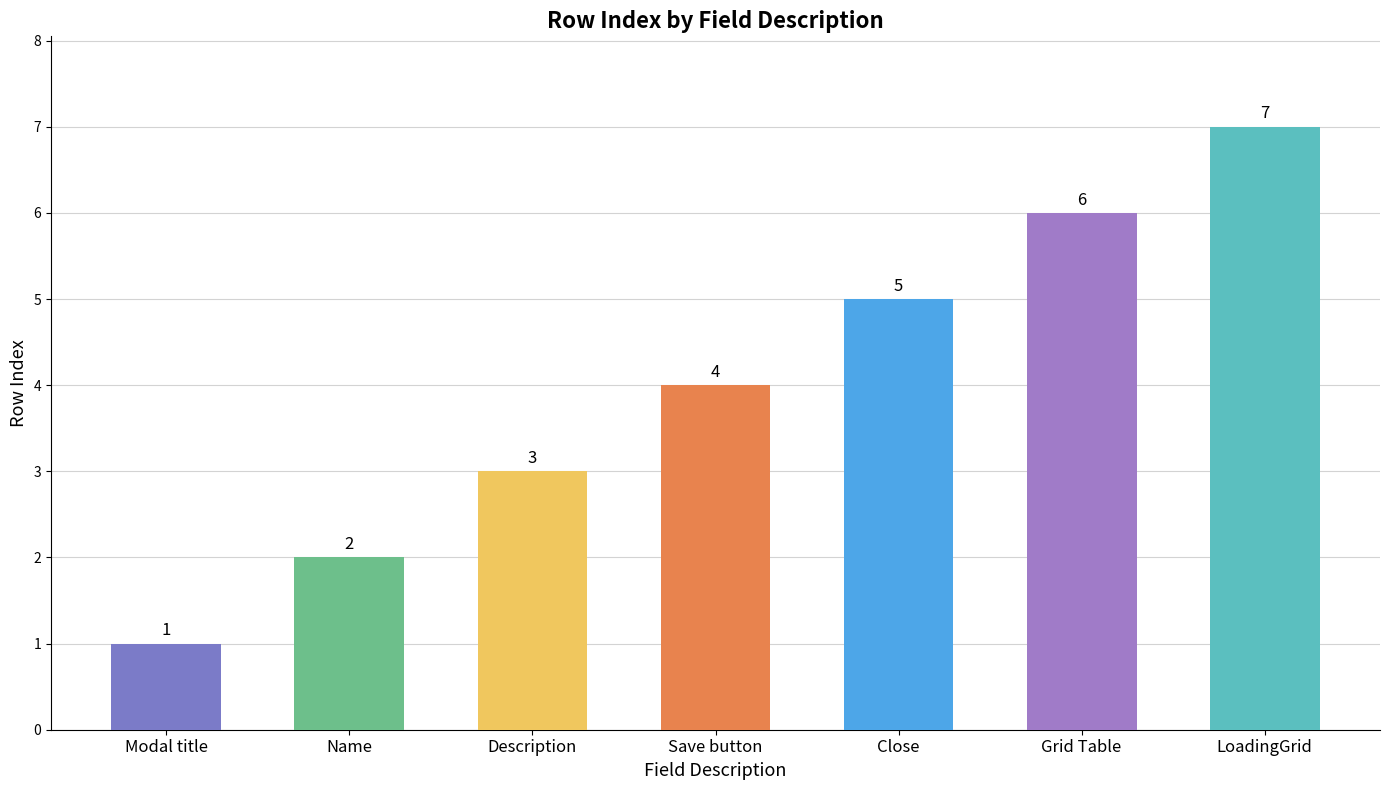

What is the difference between the maximum and minimum values?

6